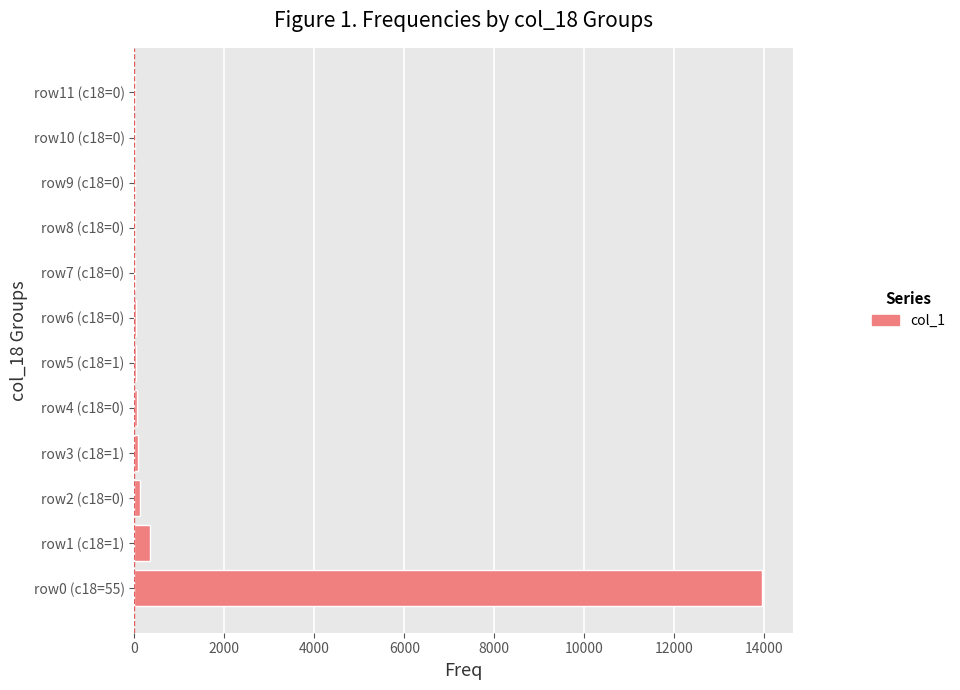

What is the sum of all values?

14723